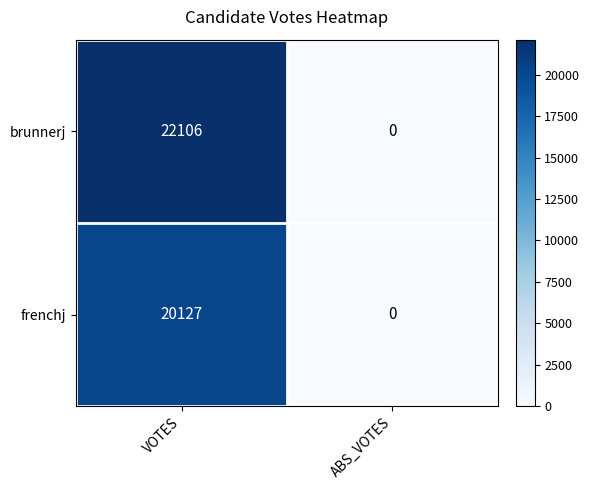

Reading left to right, list all the values displayed in this chart.

brunnerj: VOTES=22106	ABS_VOTES=0
frenchj: VOTES=20127	ABS_VOTES=0